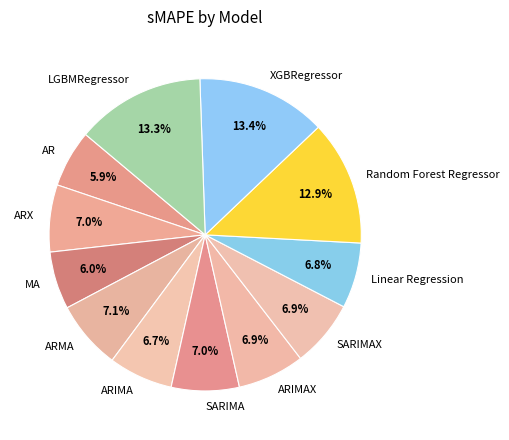

Between ARIMAX and AR, which is larger?

ARIMAX